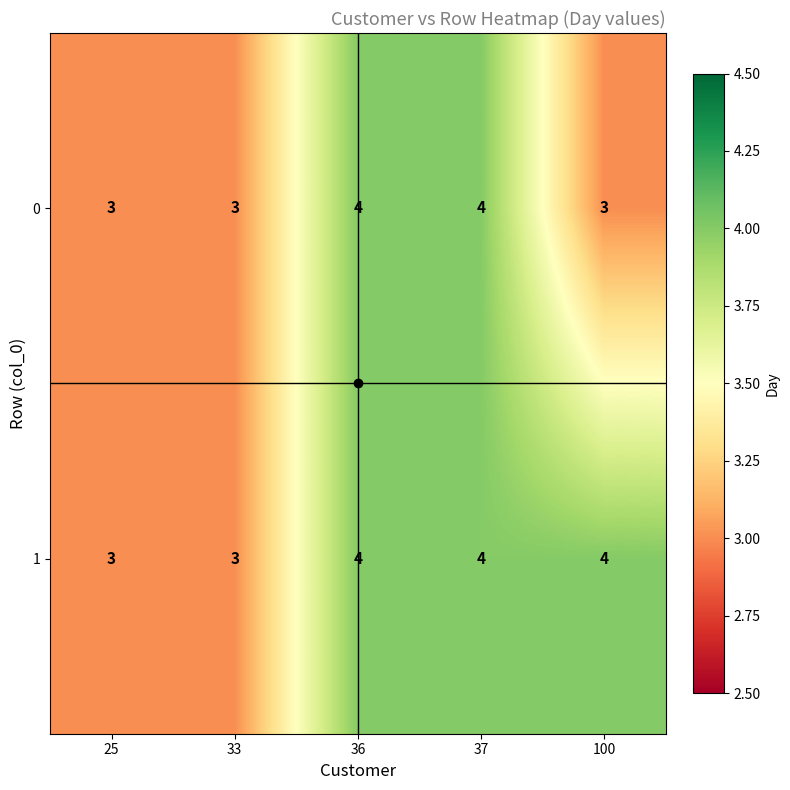

List the series in order of their overall mean, lowest first.

0, 1